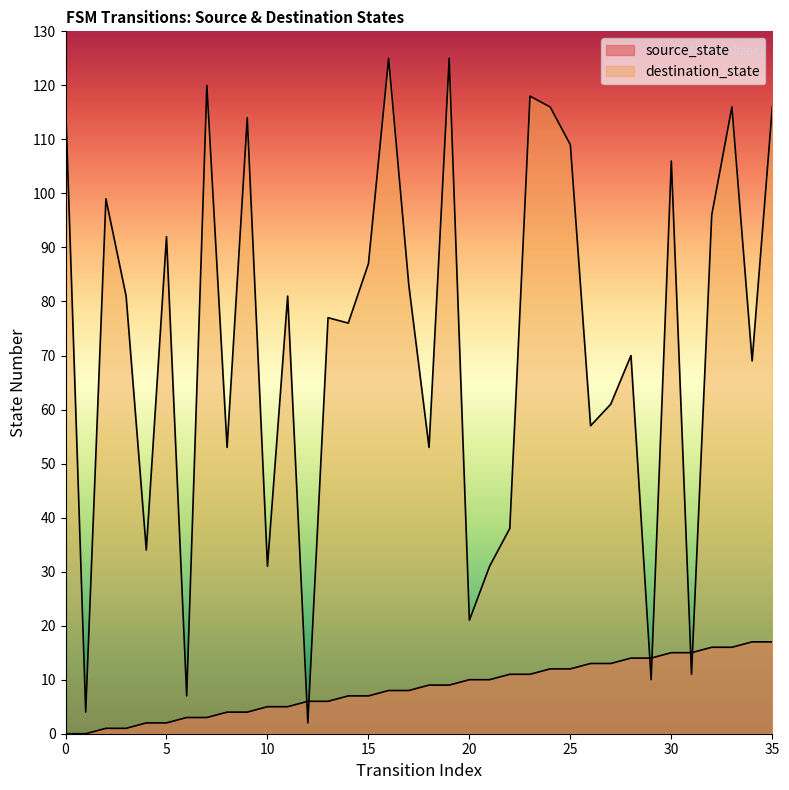

Which series ends up on top after the final intersection of source_state and destination_state?

destination_state